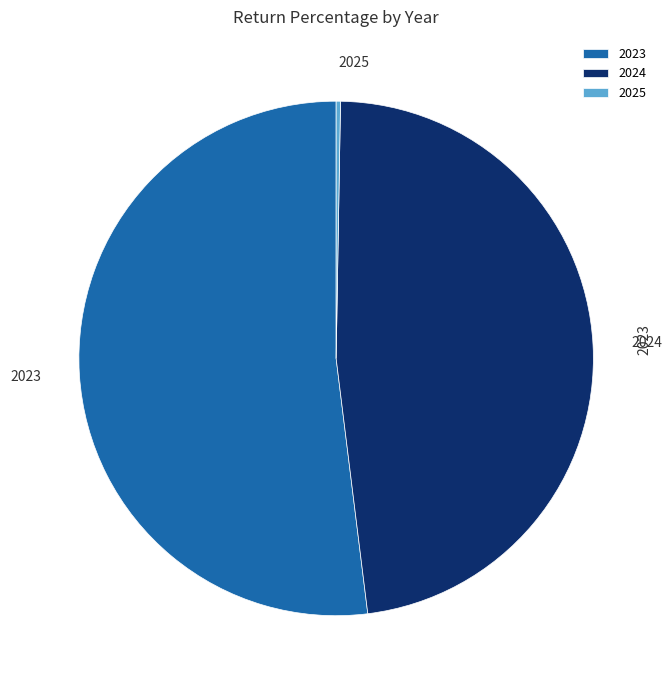

Between 2023 and 2024, which is larger?

2023